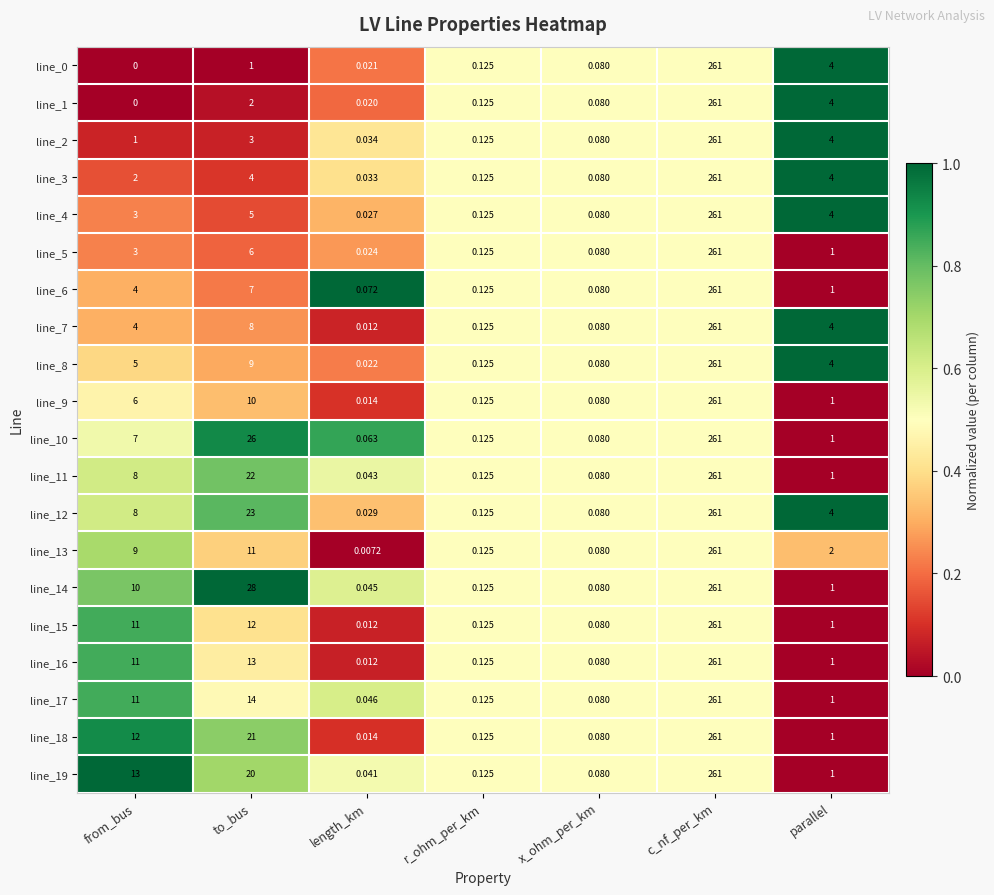

At how many categories does at least one series exceed 0?

7